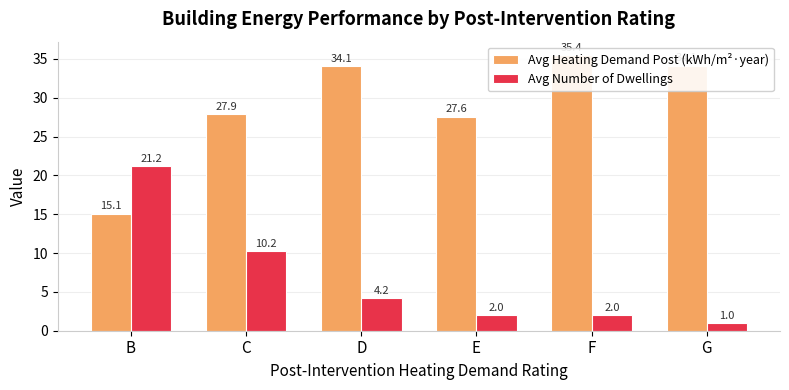

Reading left to right, list all the values displayed in this chart.

Avg Heating Demand Post (kWh/m²·year): B=15.1	C=27.9	D=34.1	E=27.6	F=35.4	G=34.1
Avg Number of Dwellings: B=21.2	C=10.2	D=4.2	E=2.0	F=2.0	G=1.0